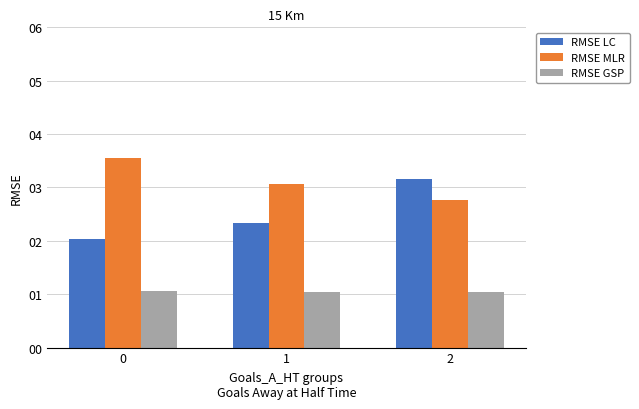

What is the value of the RMSE GSP bar at the 1st from the left?

1.1